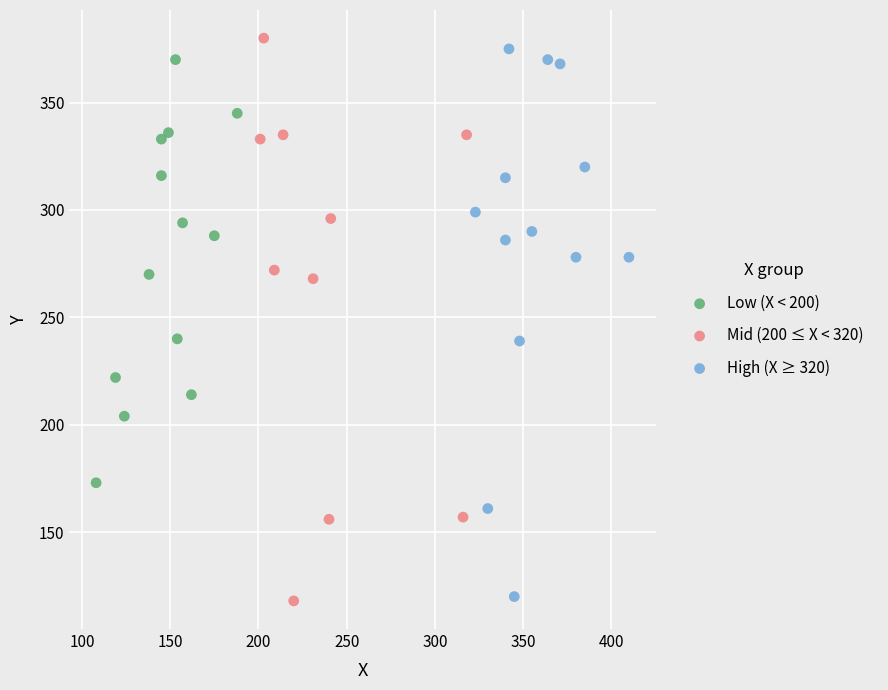

What are all the series names shown in the legend?

Low (X < 200), Mid (200 ≤ X < 320), High (X ≥ 320)